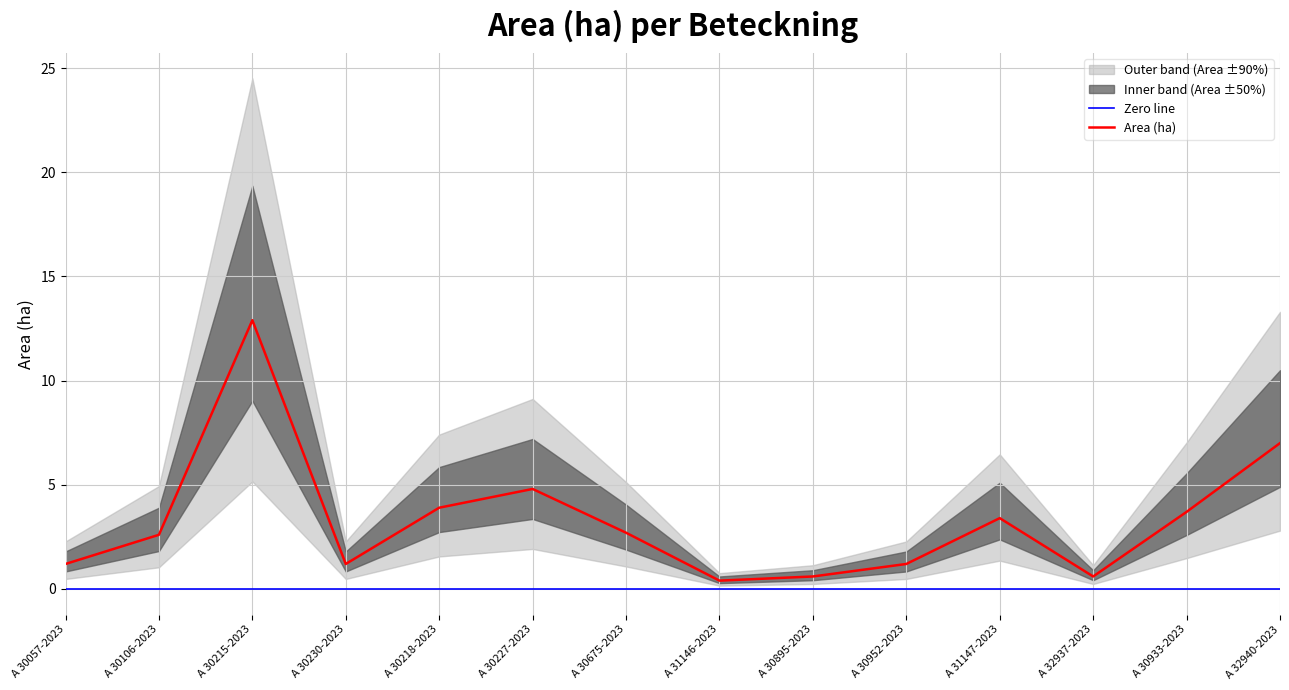

At which category does the chart reach its peak across all series?

A 30215-2023